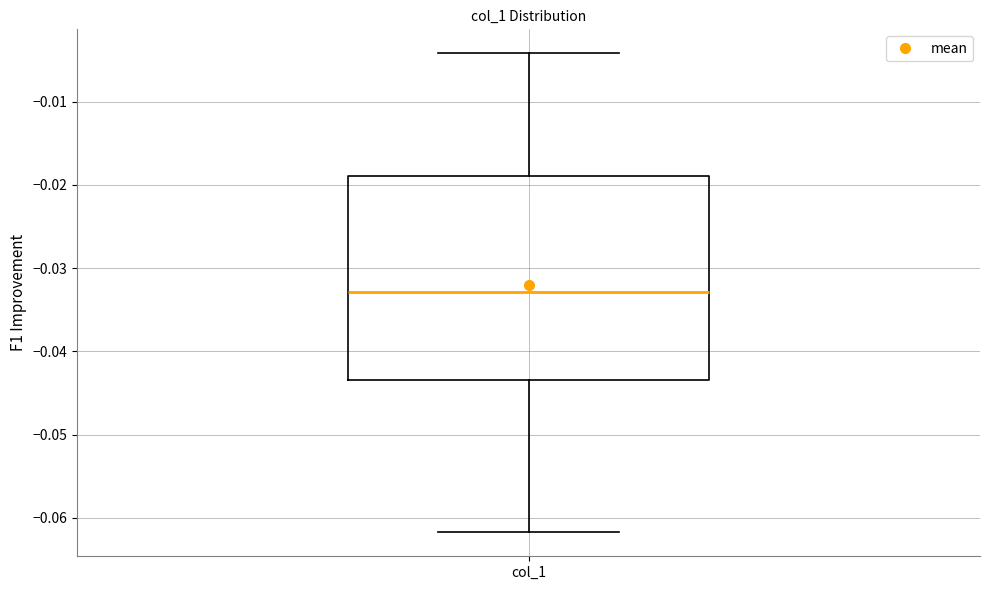

Transcribe this box plot: give where the median line is, the range the box spans, and where the two whiskers end, as read against the y-axis. The values are not printed on the chart, so give them approximately, as read against the axis.

median -0.033, box -0.043 to -0.019, whiskers -0.062 to -0.004